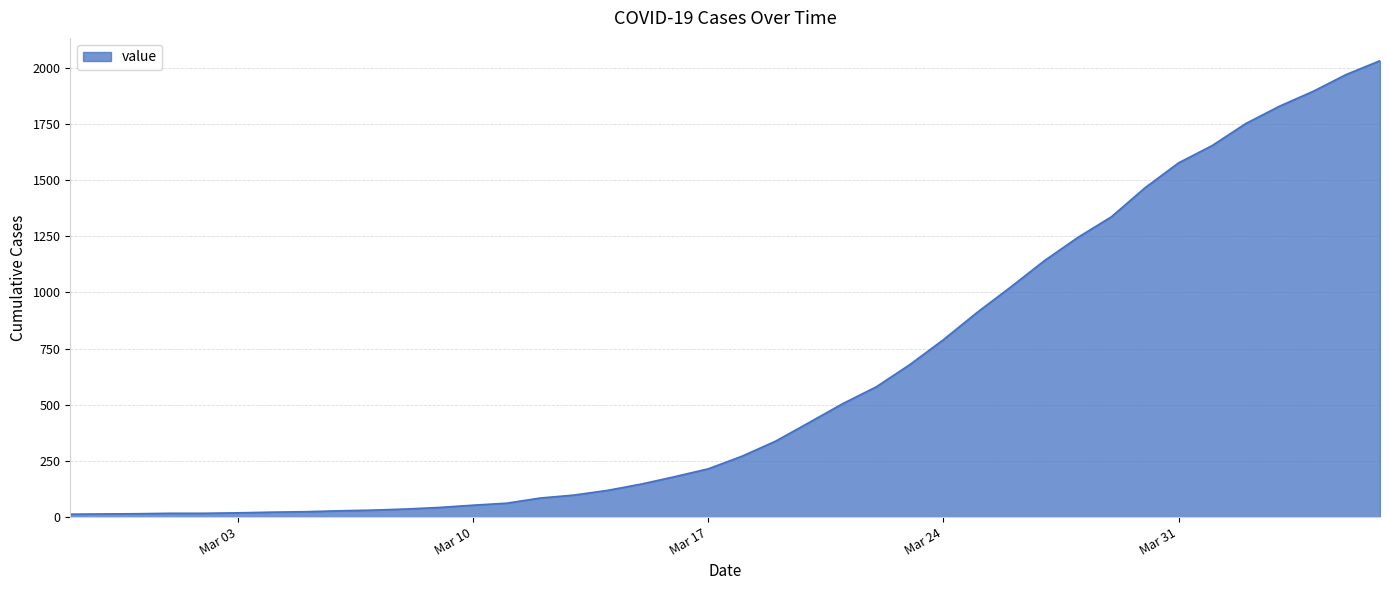

What is the difference between the maximum and minimum values?

2019